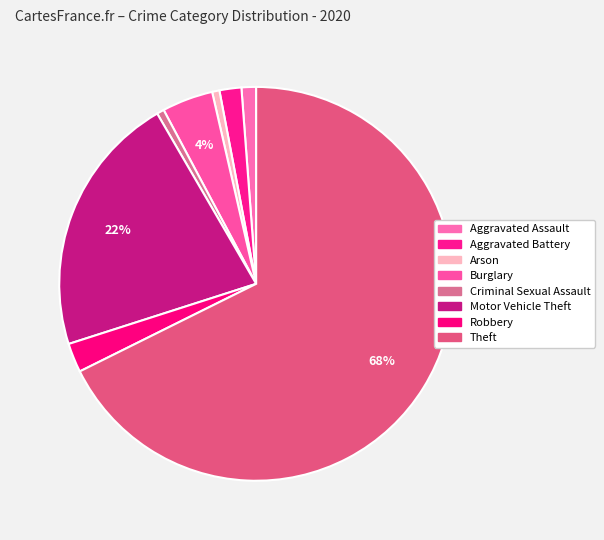

What is the smallest slice in the pie chart?

Arson